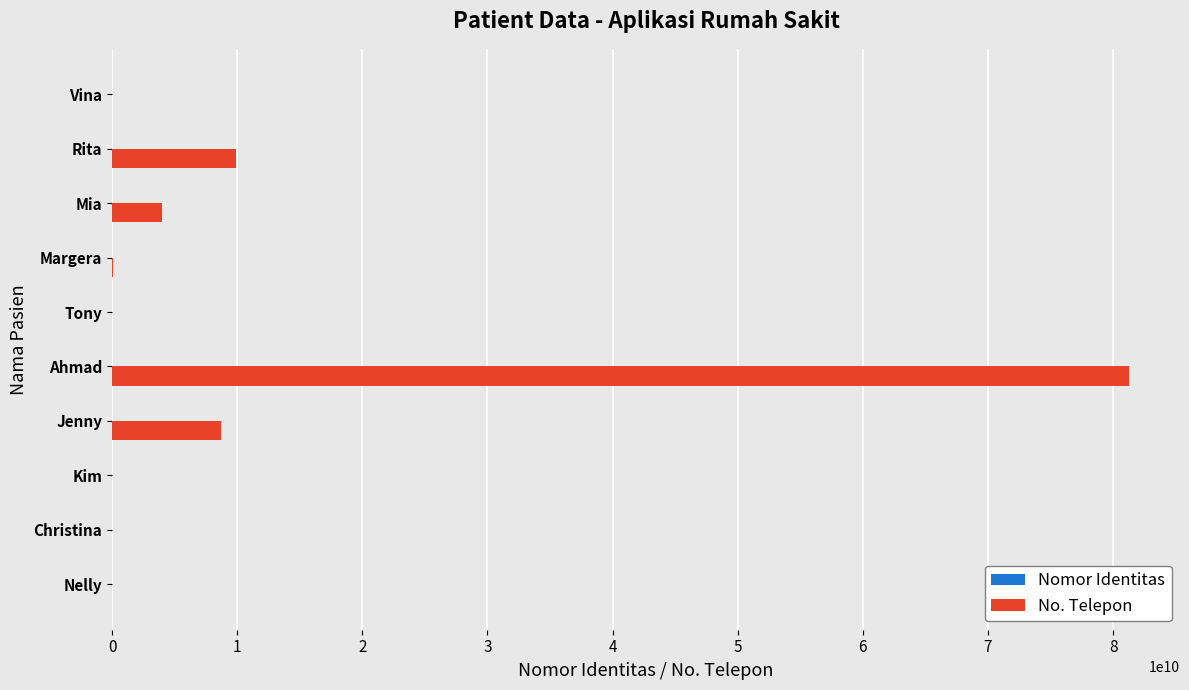

At which label is No. Telepon closest to 40643762001?

Rita